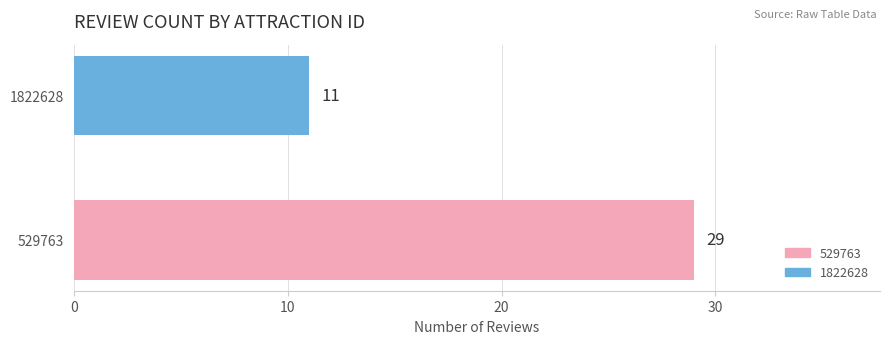

What is the change in value from 529763 to 1822628?

-18